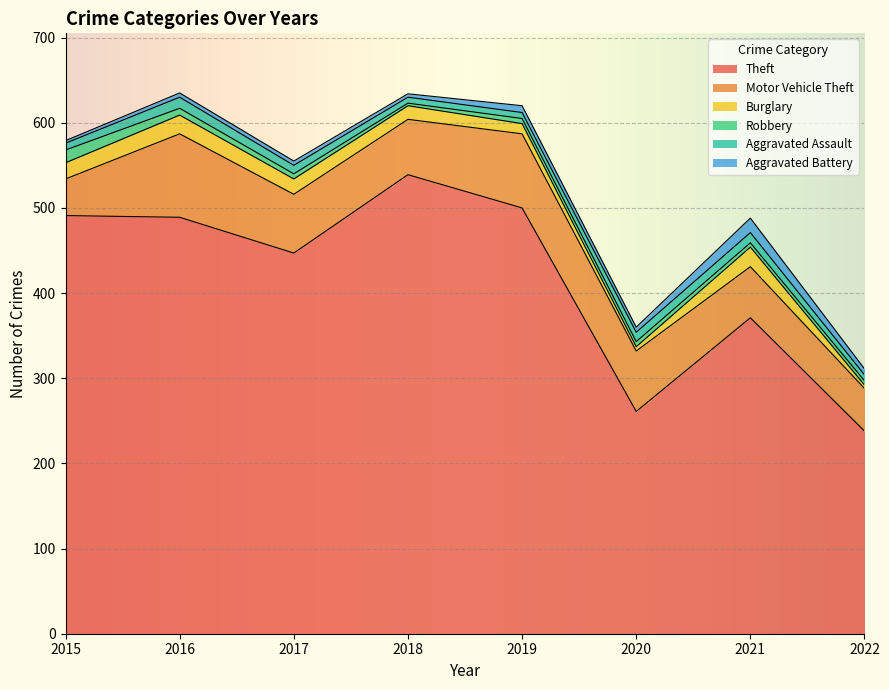

What is the sum of the Aggravated Assault values at 2022 and 2021?

19